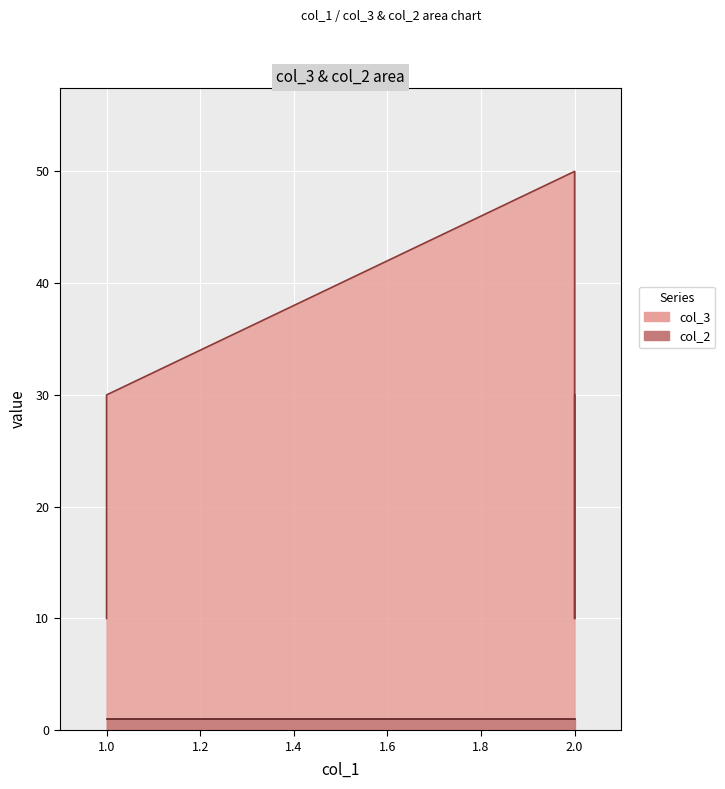

List the labels in order of value, smallest first.

1, 2, 1, 2, 2